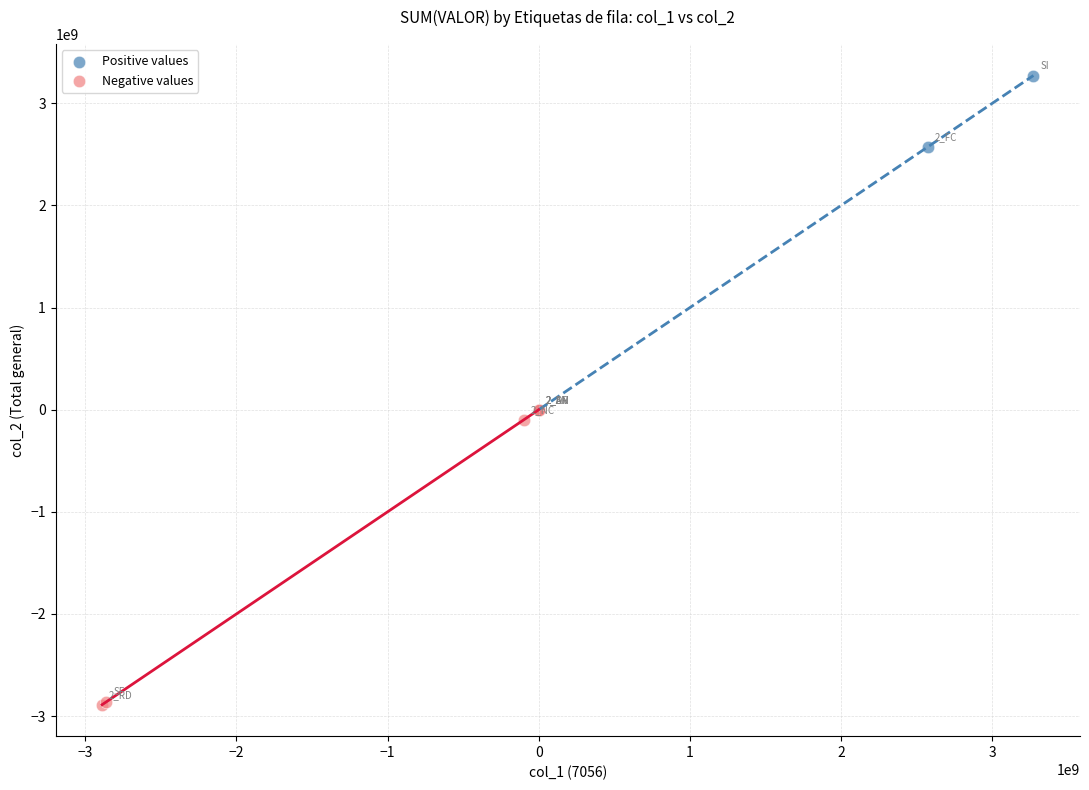

What are all the series names shown in the legend?

Positive values, Negative values